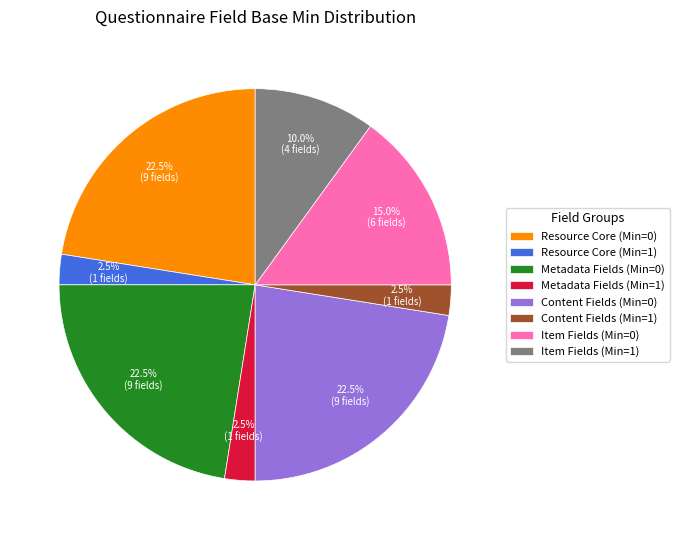

What percentage do Item Fields (Min=1) and Item Fields (Min=0) together represent?

25.0%